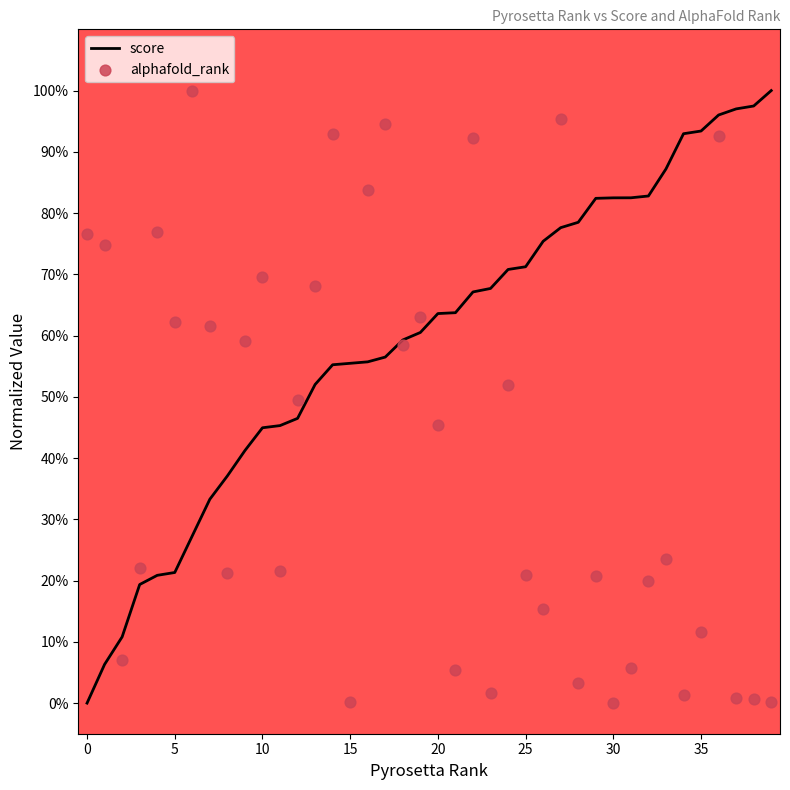

What is the total value across all series at 14?

1.5